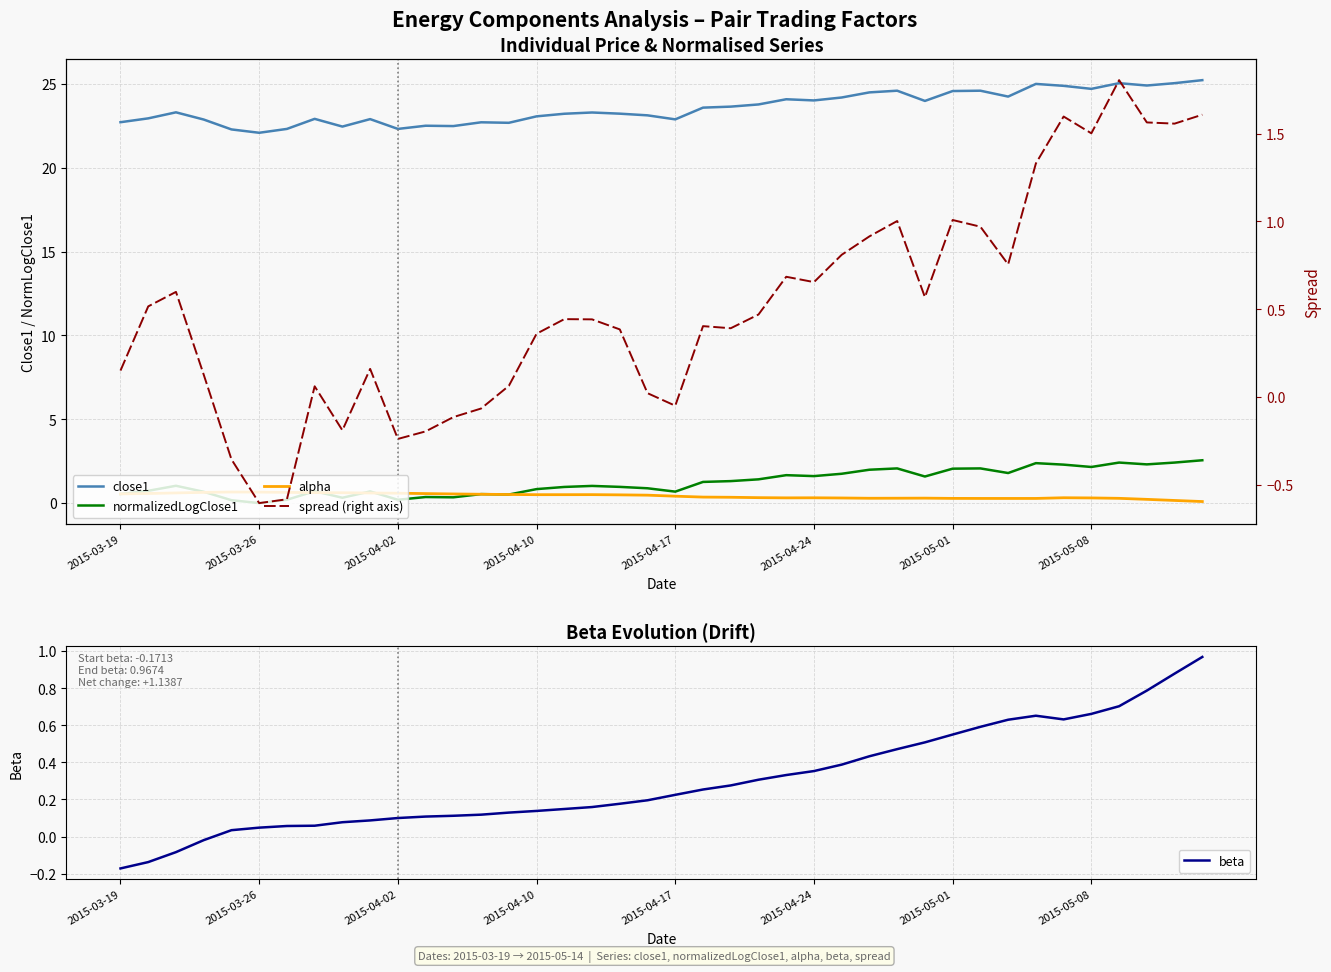

At which category does beta reach its first local valley?

34